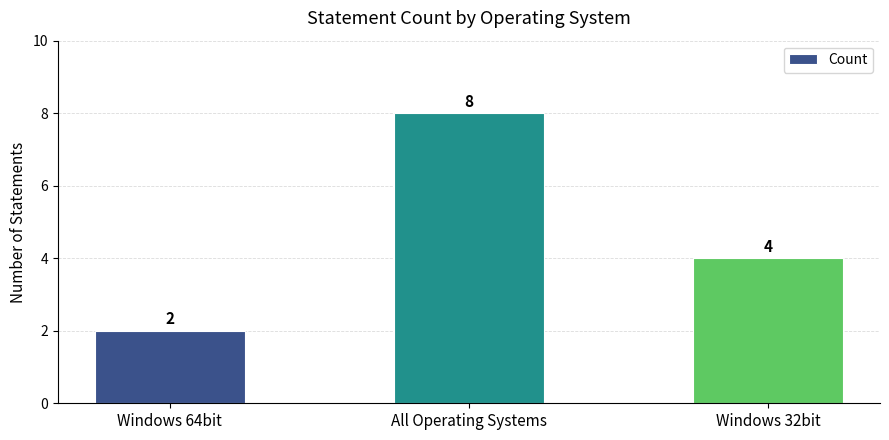

What is the change in value from Windows 64bit to All Operating Systems?

+6